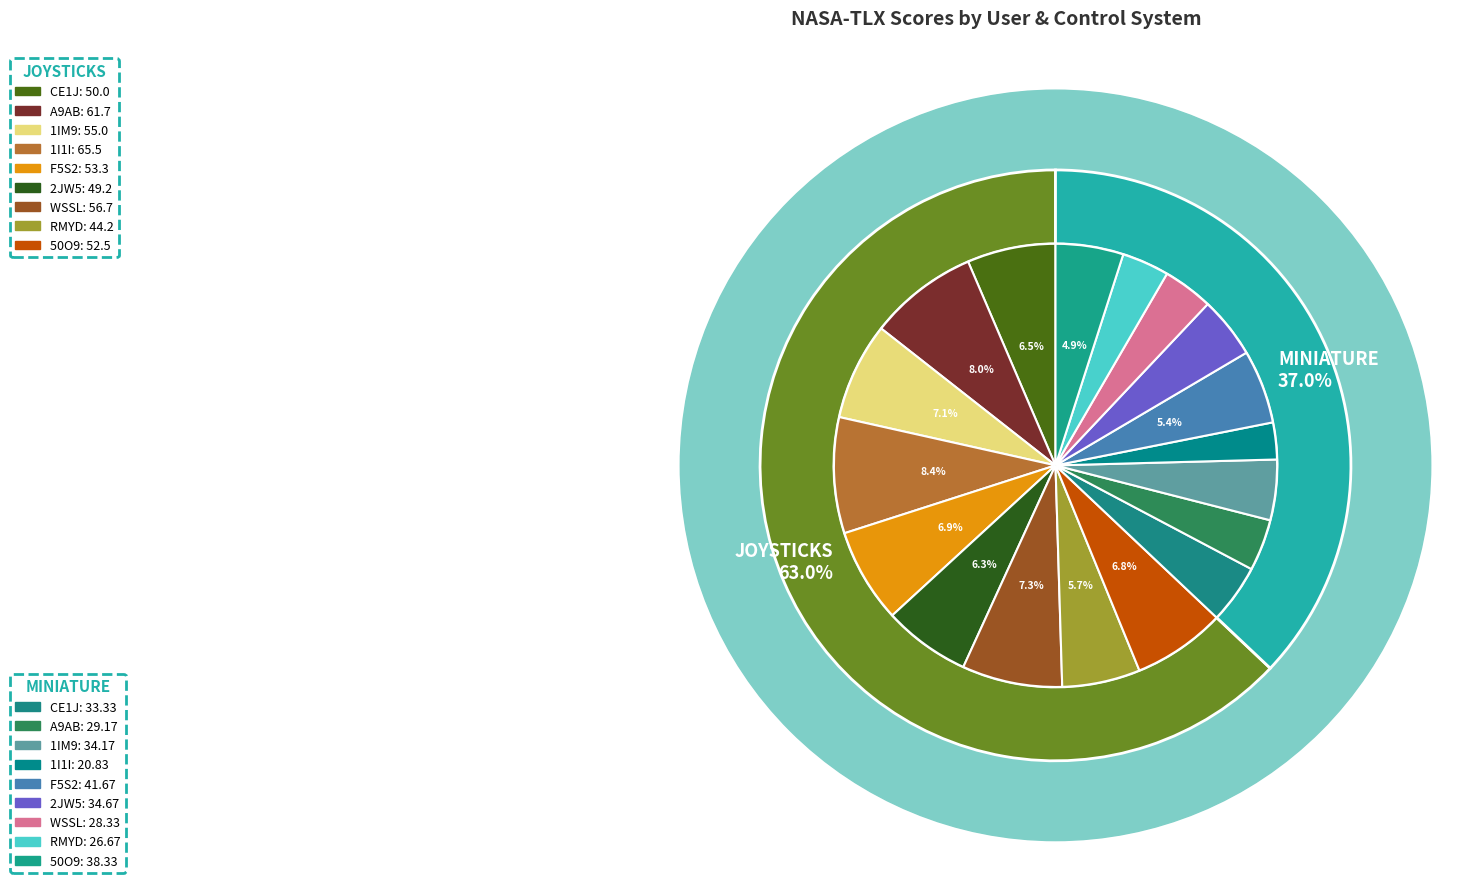

To the nearest percent, what is the difference between the RMYD and CE1J slice percentages?

1%